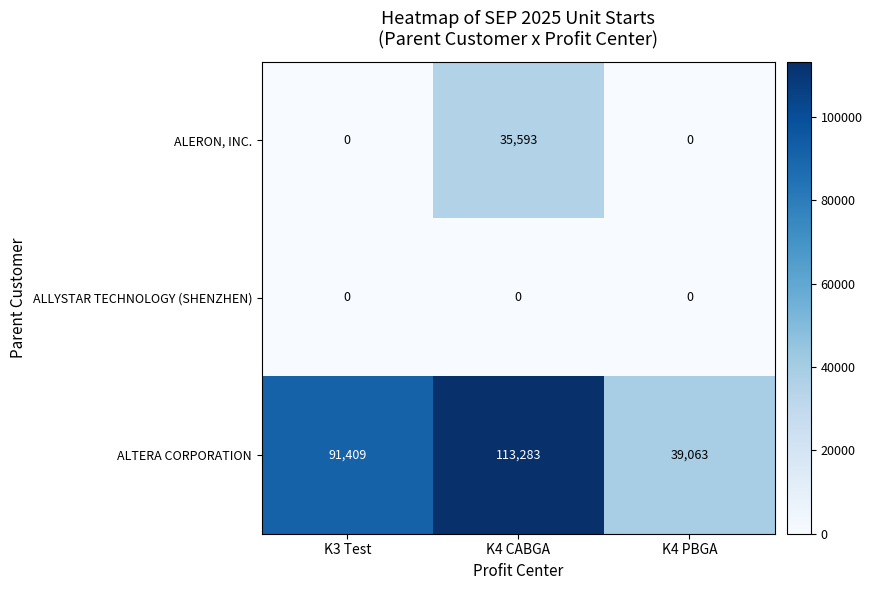

True or false: ALTERA CORPORATION has a value of 113283 at K4 CABGA.

True